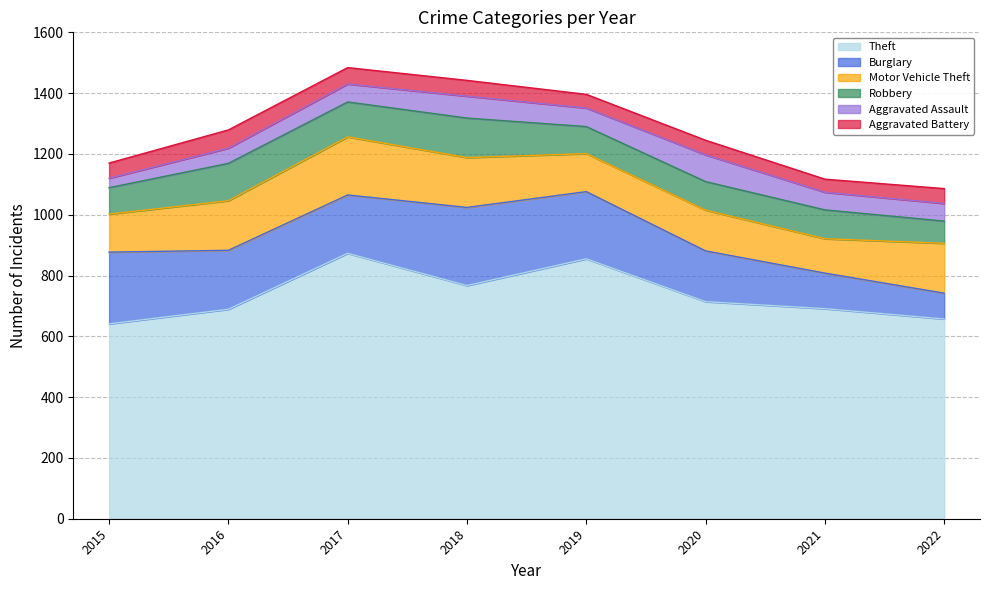

How many interior local valleys does the Aggravated Assault series have?

1